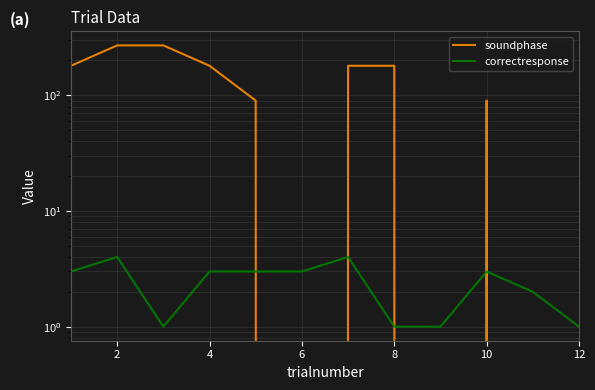

Rank the series by their average value, from lowest to highest.

correctresponse, soundphase